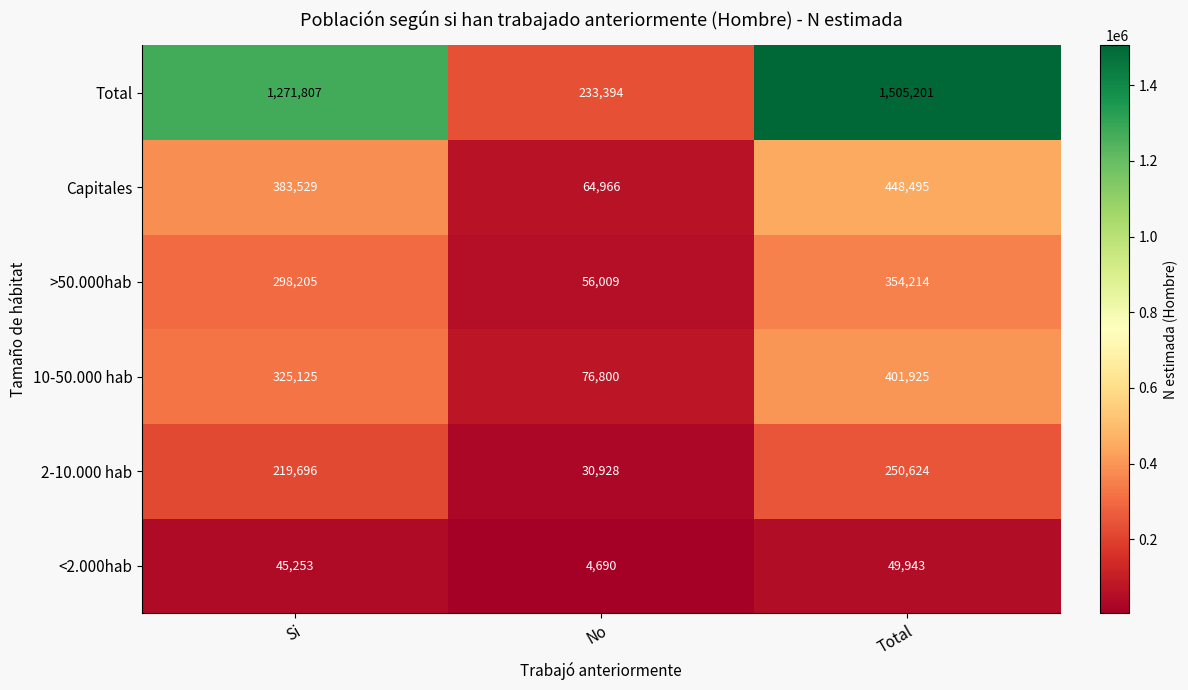

How many distinct data groups are displayed?

6